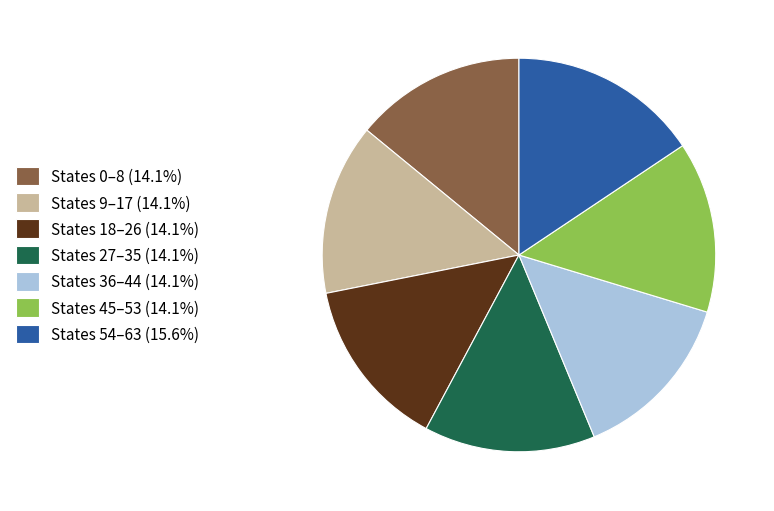

Is the sum of States 27–35 (14.1%) and States 54–63 (15.6%) greater than half?

No